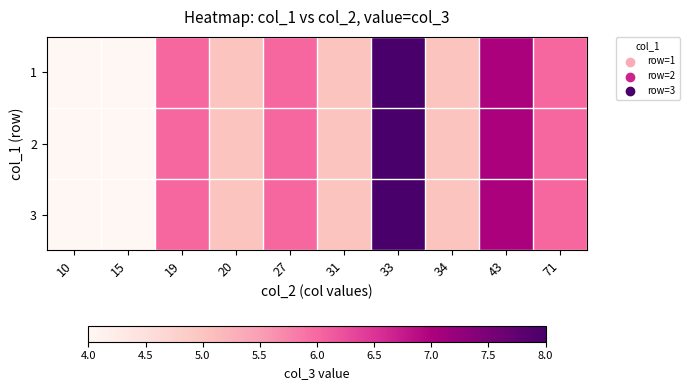

Reading left to right, extract all data points from this chart.

1: 10=4	15=4	19=6	20=5	27=6	31=5	33=8	34=5	43=7	71=6
2: 10=4	15=4	19=6	20=5	27=6	31=5	33=8	34=5	43=7	71=6
3: 10=4	15=4	19=6	20=5	27=6	31=5	33=8	34=5	43=7	71=6